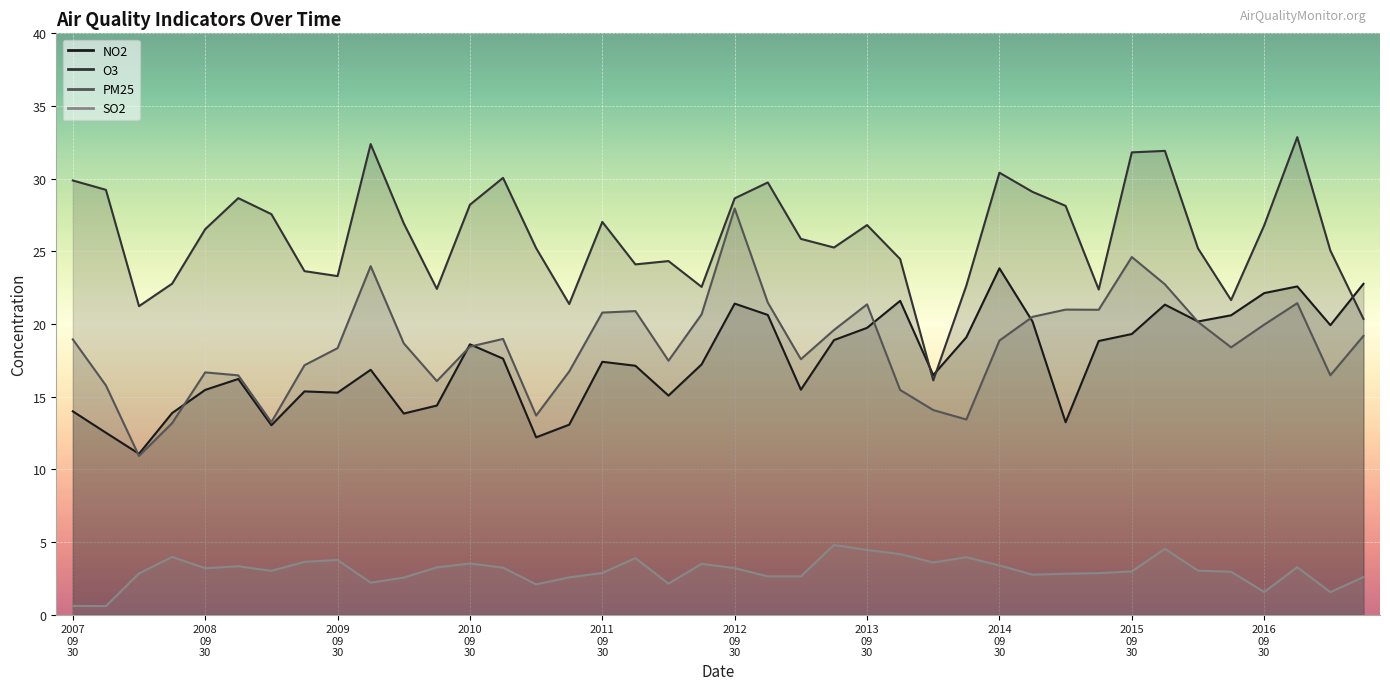

True or false: PM25 and O3 cross at least once.

False